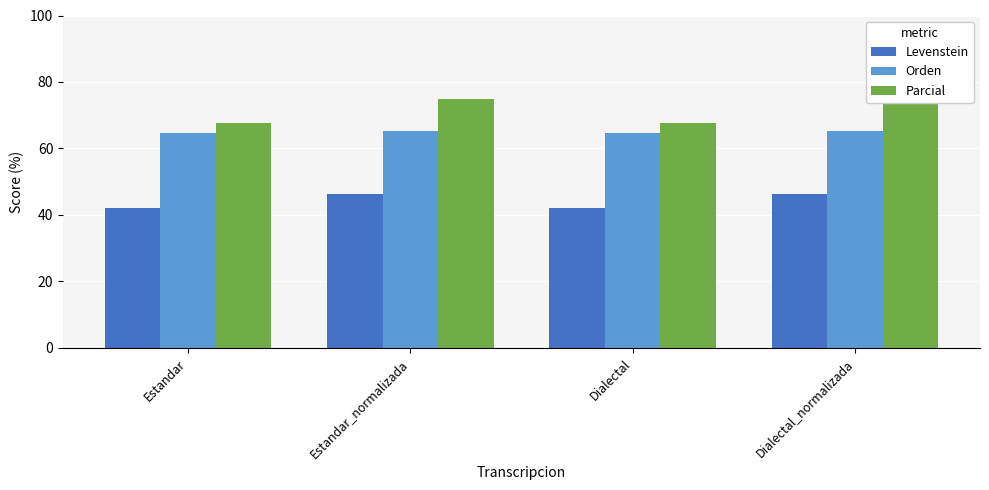

What is the maximum value for Levenstein?

46.3